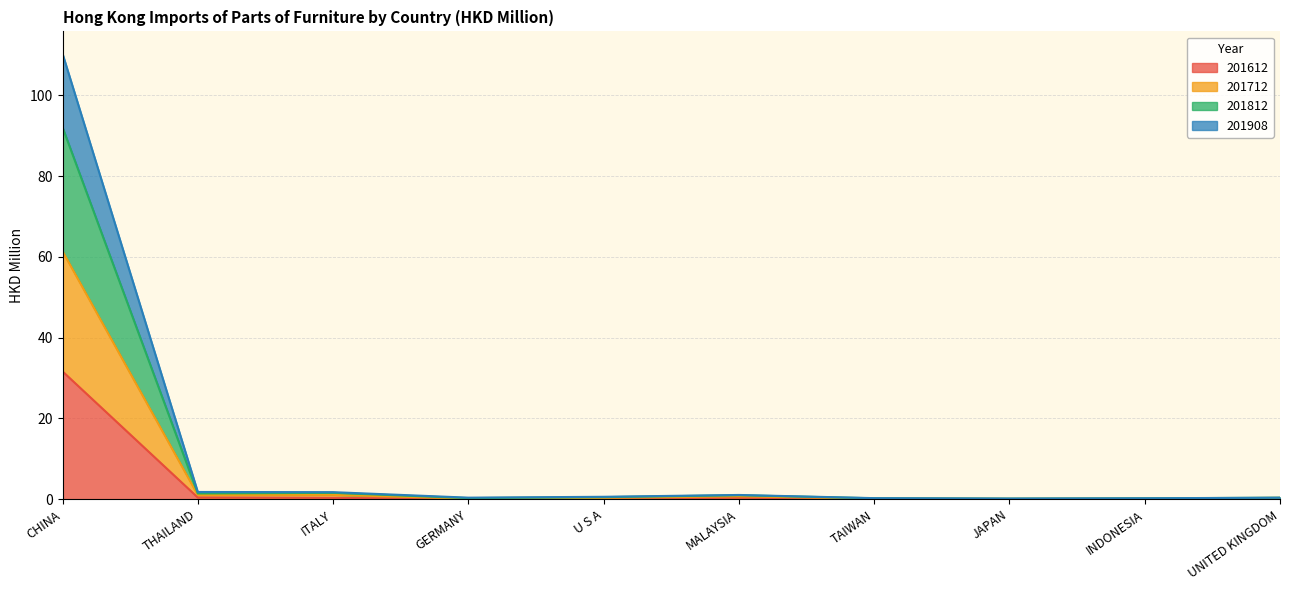

Which has a higher value, U S A or MALAYSIA?

MALAYSIA